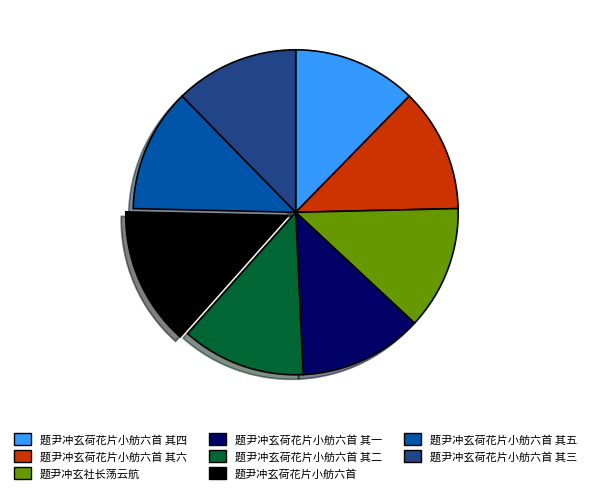

How many segments does this pie chart have?

8